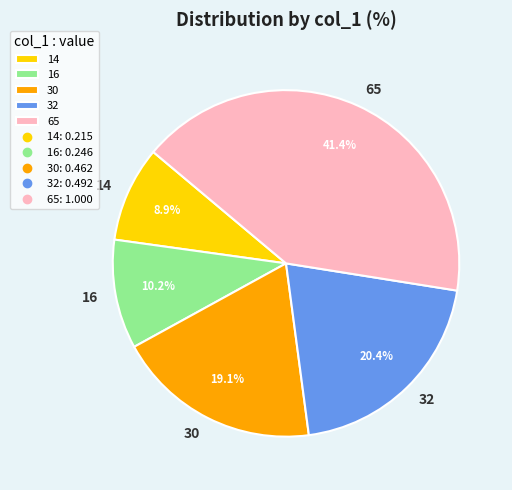

Combined, do 16 and 65 account for over 50%?

Yes